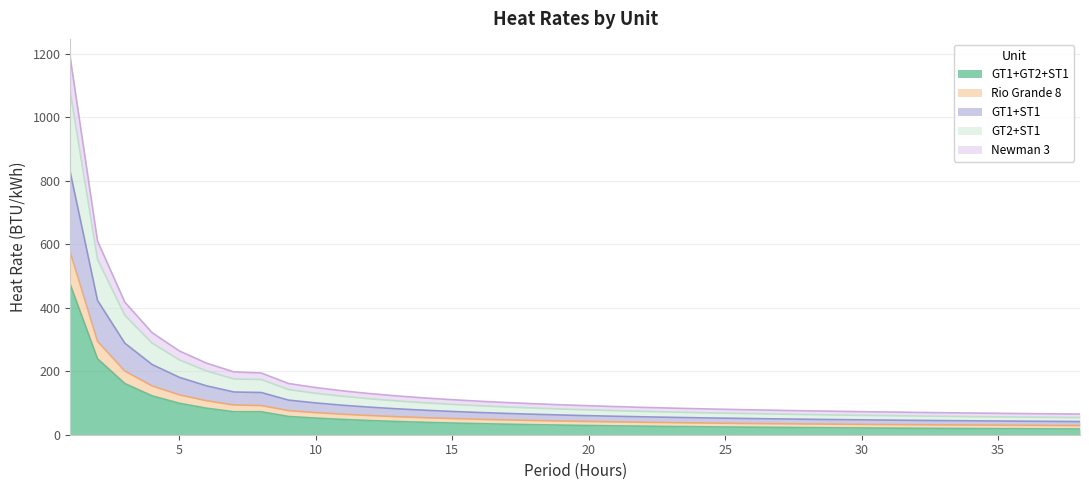

At which category is the sum across all series the highest?

1